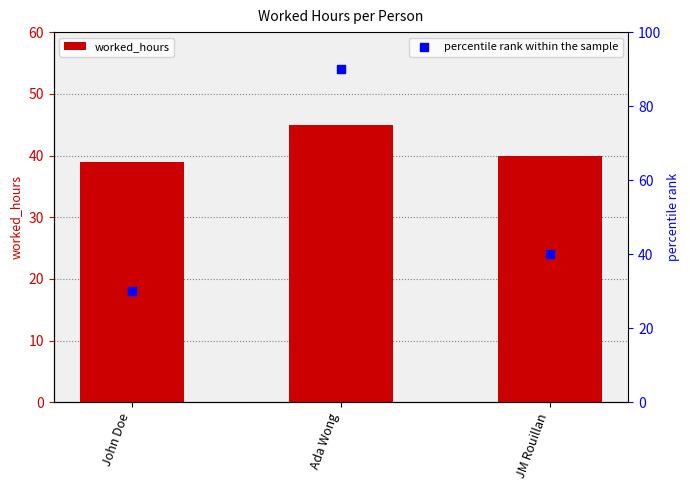

What are all the series names shown in the legend?

worked_hours, percentile rank within the sample